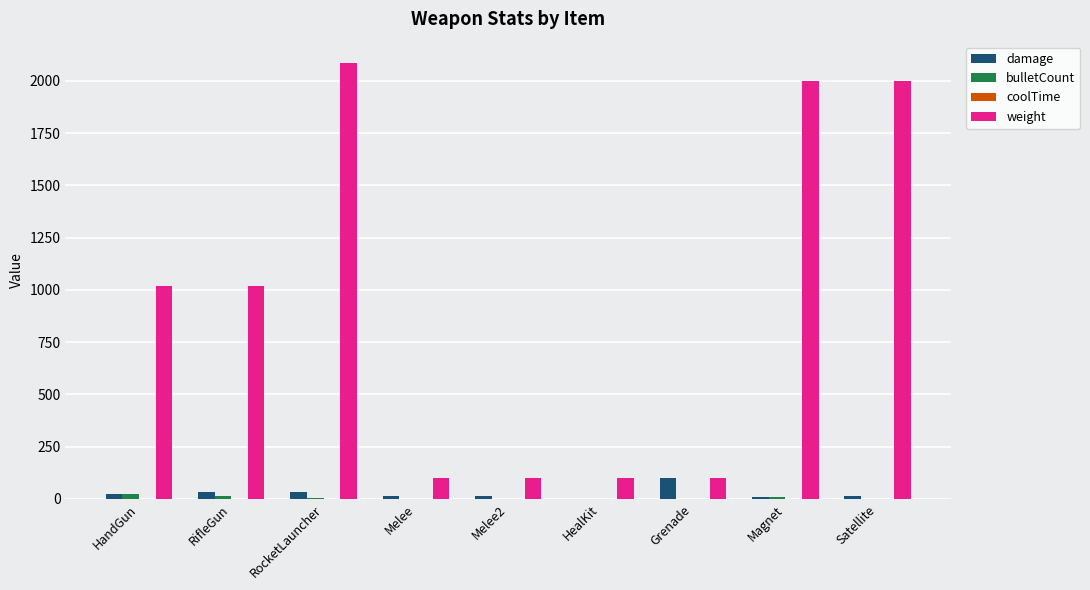

What is the total value across all series at HealKit?

100.0